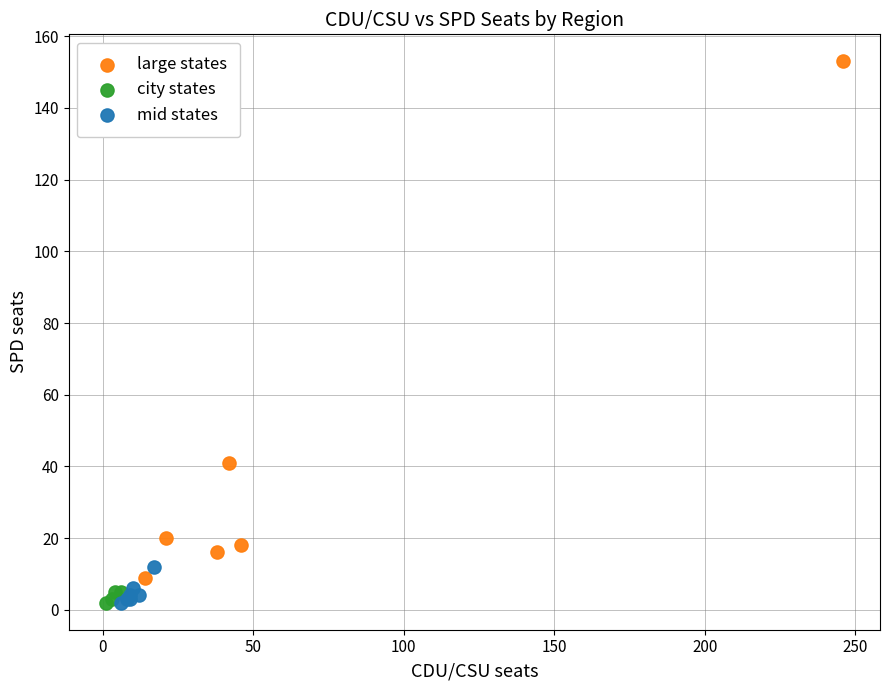

Which series has the widest spread of Y values?

large states